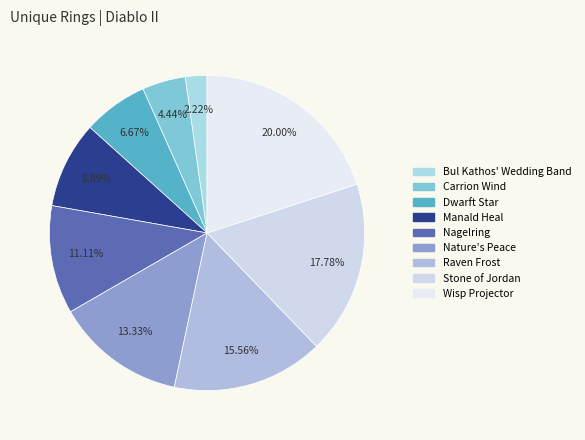

Is Bul Kathos' Wedding Band the majority of the pie?

No